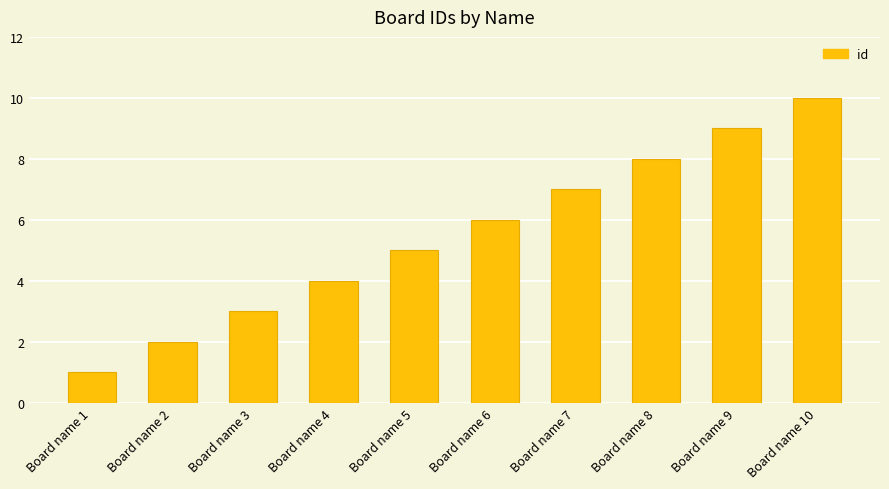

Reading right to left, what are all the values shown in this chart?

10	9	8	7	6	5	4	3	2	1